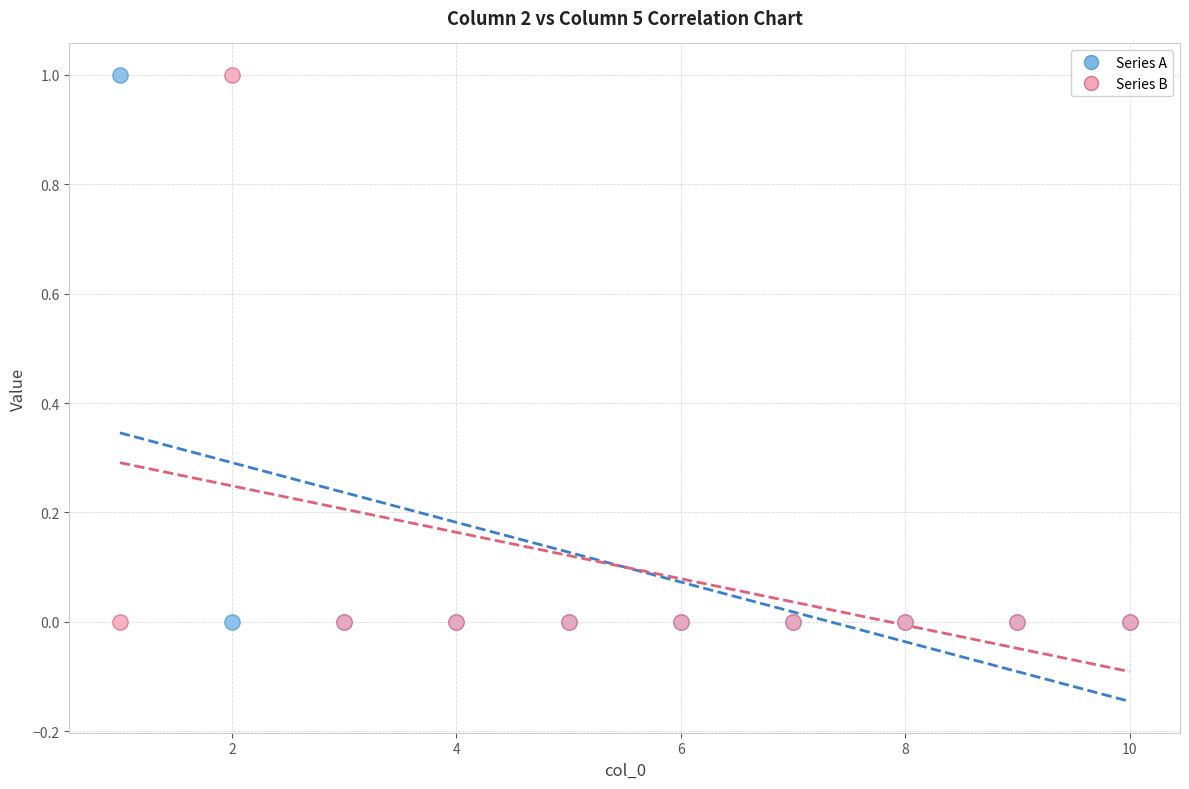

What is the X range (max minus min) for the scatter plot?

9